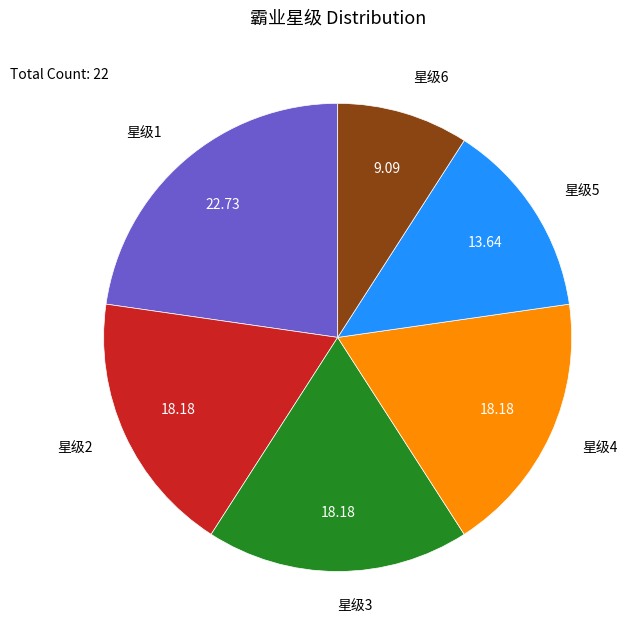

Is there any slice that represents more than half of the pie?

No